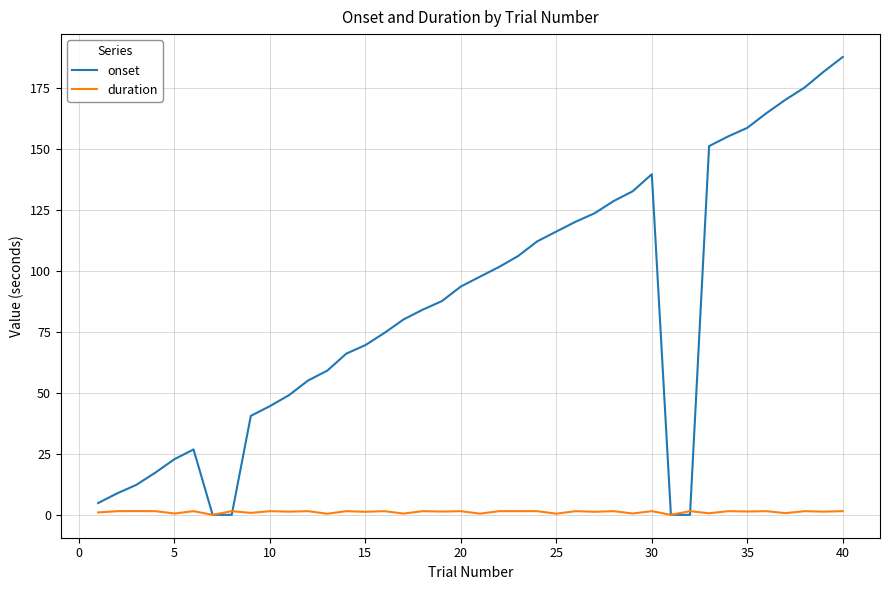

Rank the series by their maximum value, from lowest to highest.

duration, onset